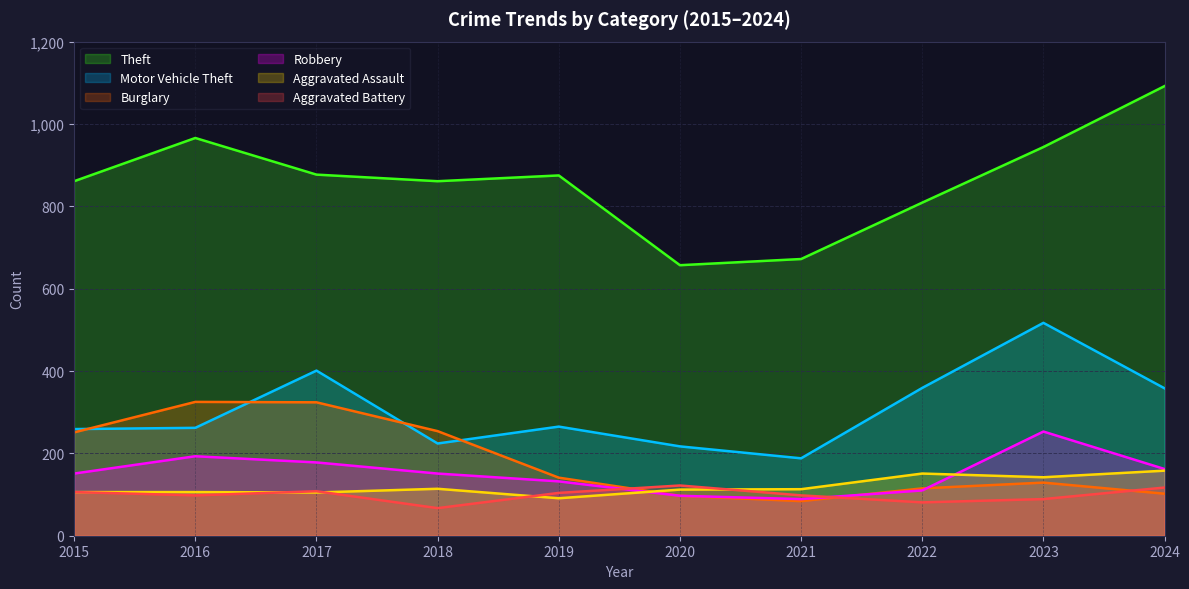

What is the highest value of the Aggravated Assault series?

158